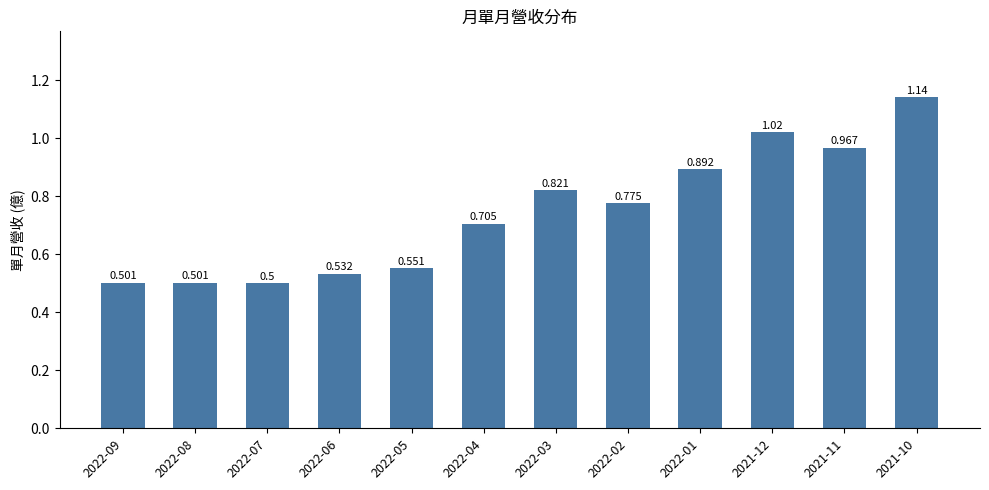

What is the change in value from 2022-04 to 2022-03?

+0.1